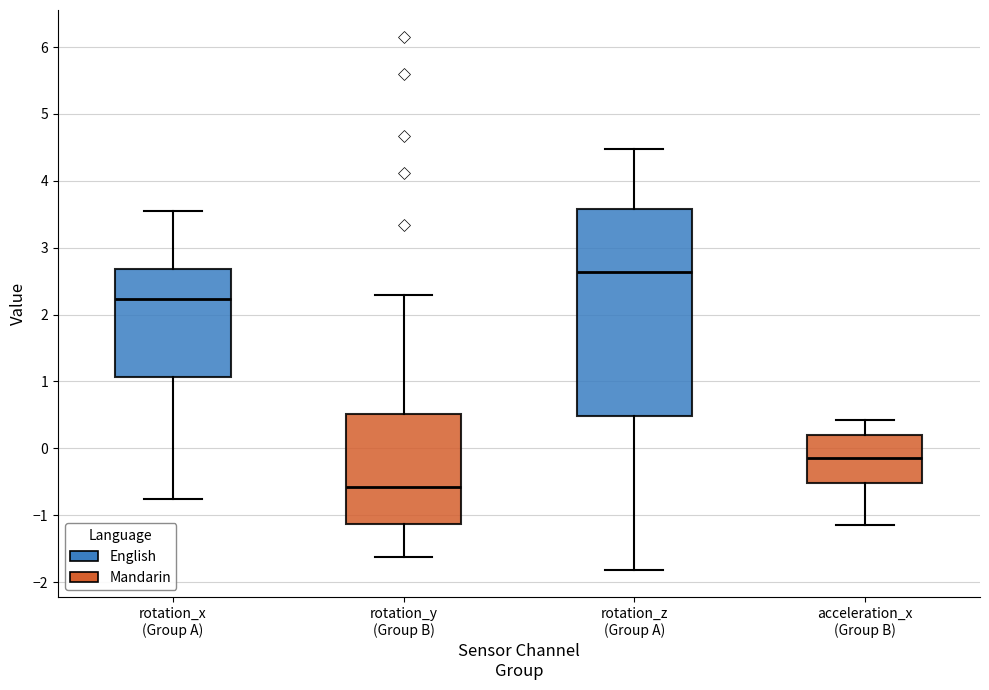

Where is the lower edge of the box for rotation_y (Group B) on the y-axis? The values are not printed on the chart, so give them approximately, as read against the axis.

-1.1